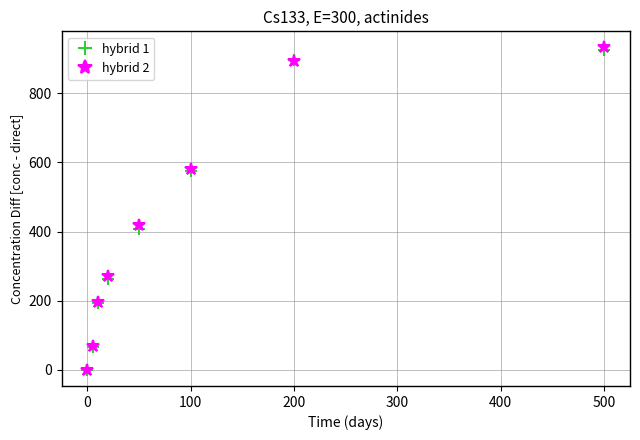

At how many categories does at least one series exceed 377?

4